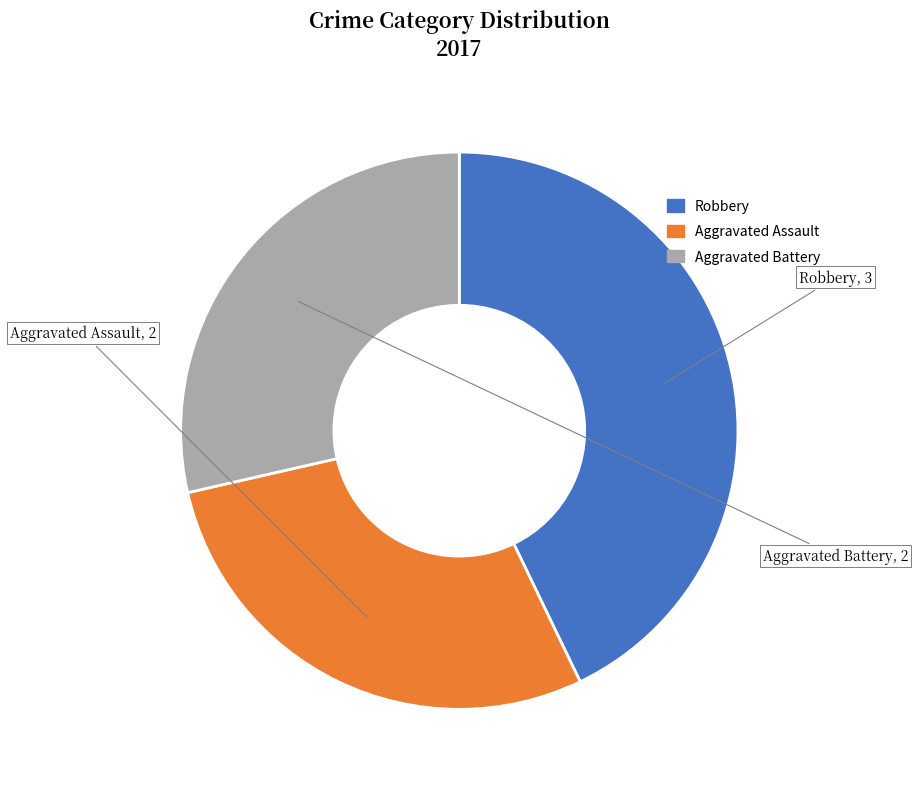

What is the ratio of the value at Aggravated Assault to the value at Robbery?

0.7